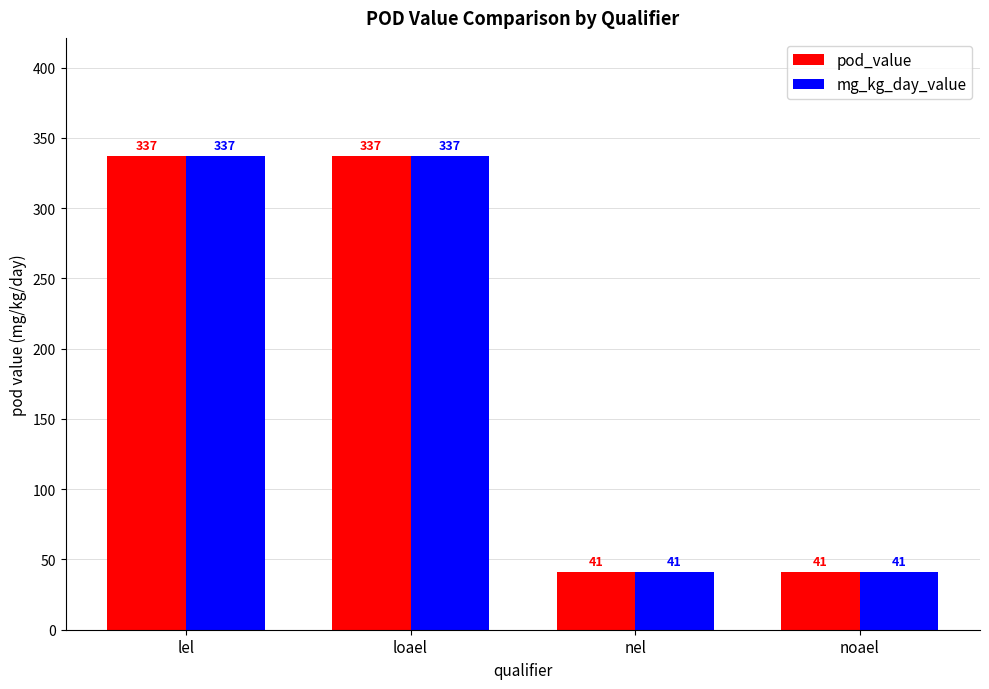

What is the greatest value displayed?

337